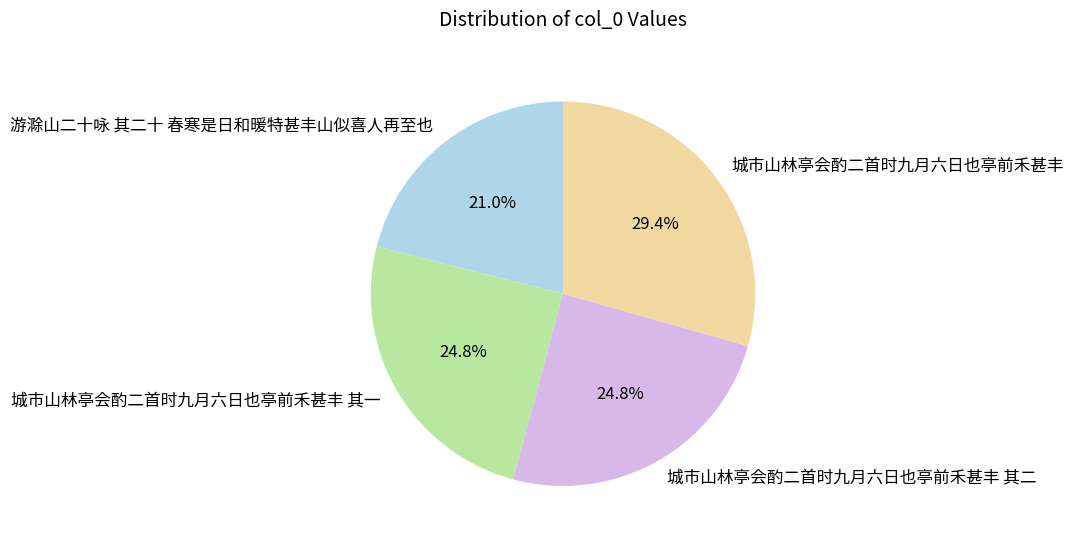

Count the number of slices in the pie.

4